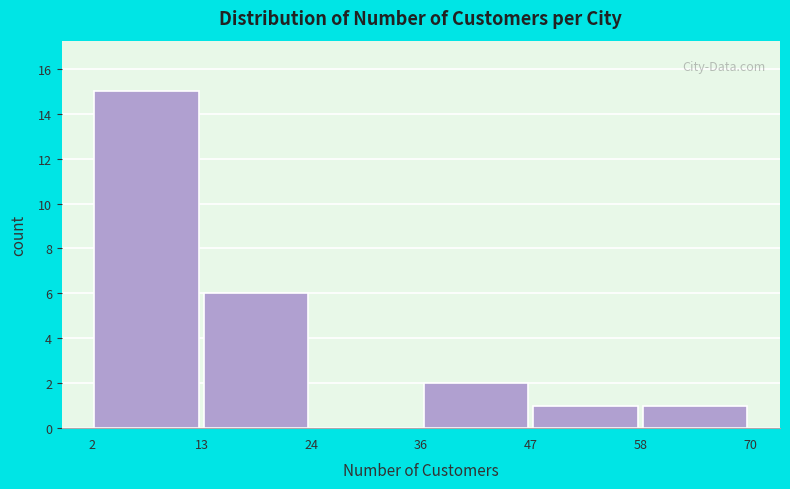

Reading left to right, list every bar in this chart as the range it spans on the x-axis followed by its height. The values are not printed on the chart, so give them approximately, as read against the axis.

2 to 13: 15
13 to 24: 6
24 to 36: 0
36 to 47: 2
47 to 58: 1
58 to 70: 1